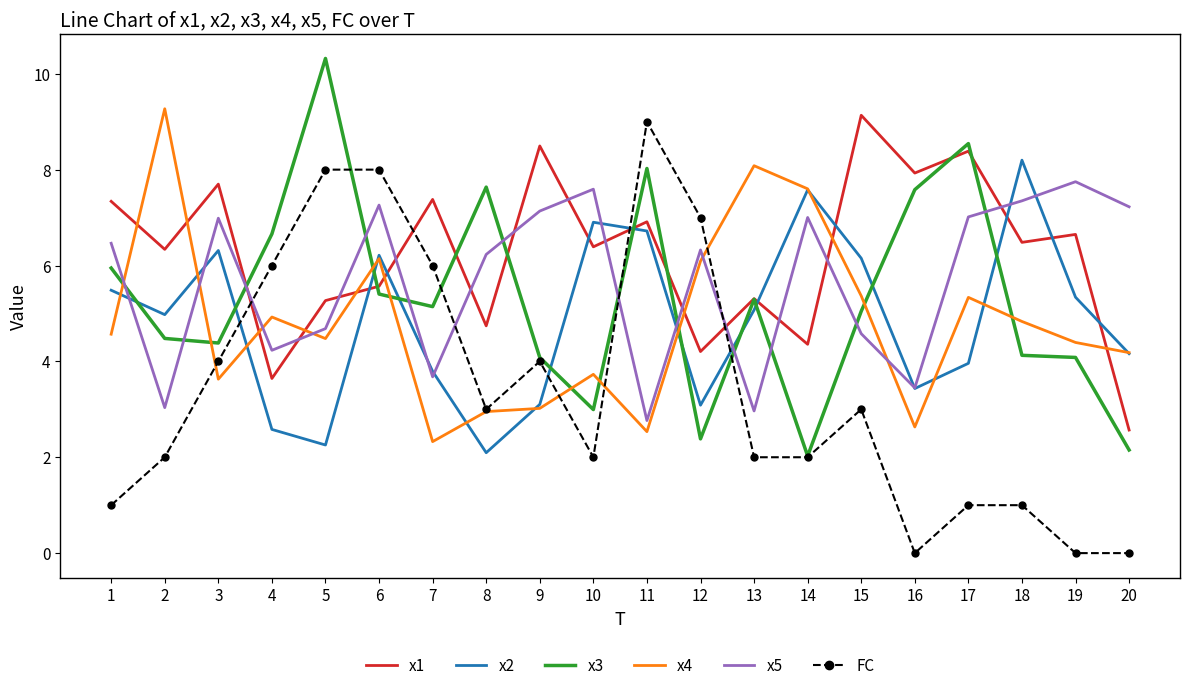

At 1, list the series in order from largest to smallest.

x1, x5, x3, x2, x4, FC